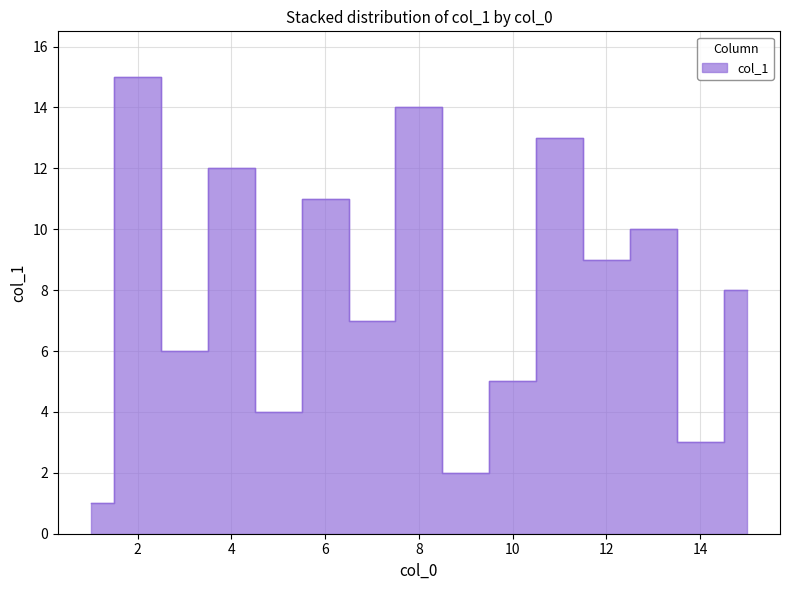

List the labels in order of value, largest first.

2, 8, 11, 4, 6, 13, 12, 15, 7, 3, 10, 5, 14, 9, 1